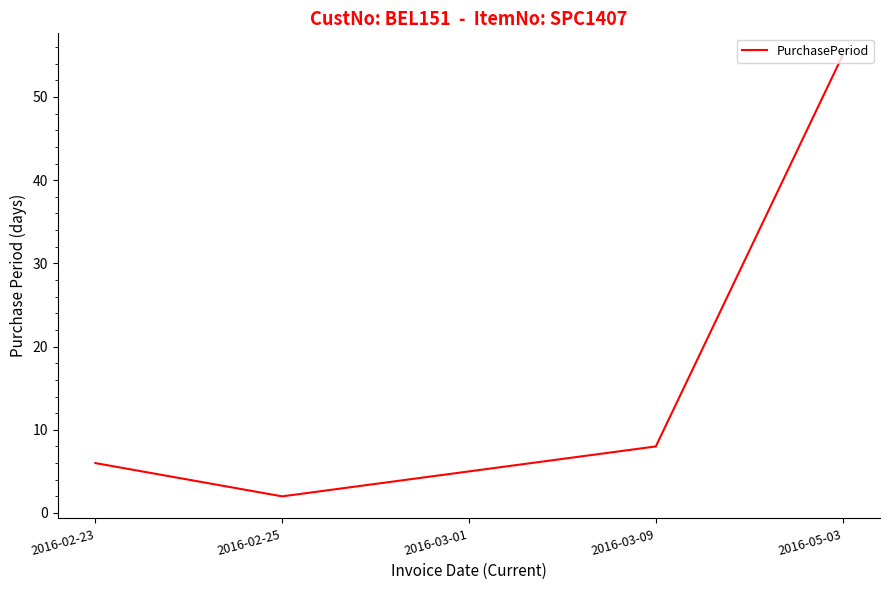

Rank the categories by value from highest to lowest.

2016-05-03, 2016-03-09, 2016-02-23, 2016-03-01, 2016-02-25